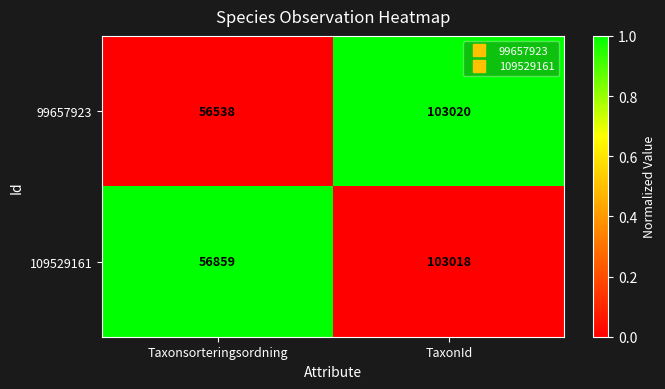

What is the spread (max minus min) of values at Taxonsorteringsordning?

321